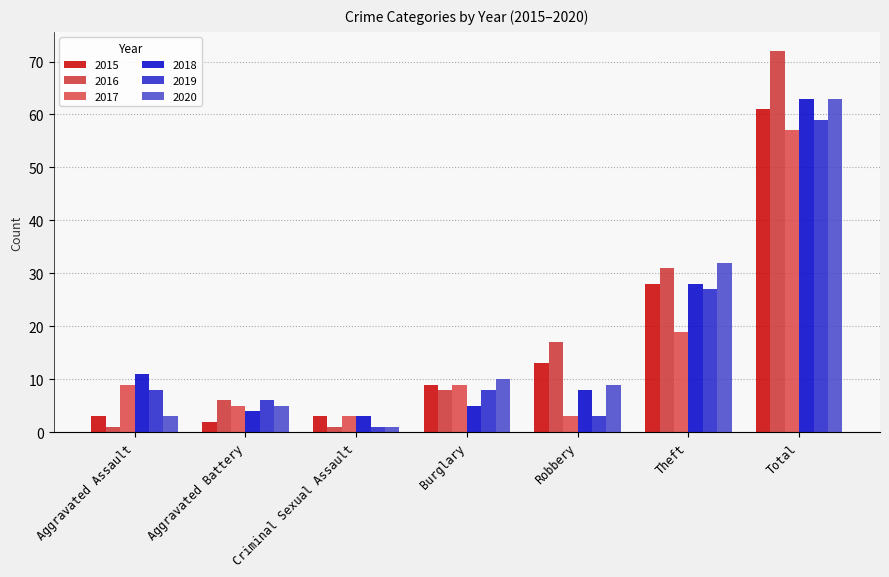

What is the minimum value shown in the chart?

1